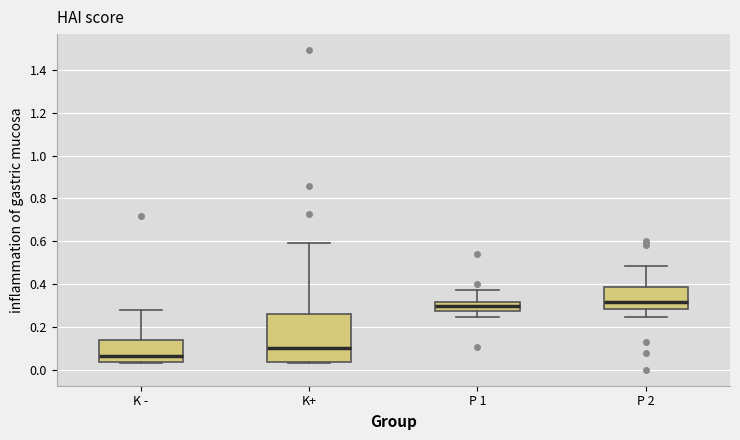

Which box is the tallest, from its lower edge to its upper edge?

K+